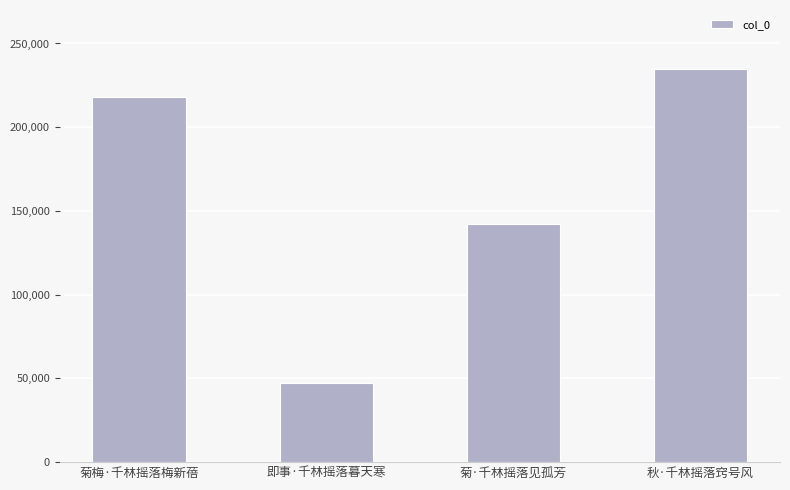

List the labels in order of value, smallest first.

即事·千林摇落暮天寒, 菊·千林摇落见孤芳, 菊梅·千林摇落梅新蓓, 秋·千林摇落窍号风